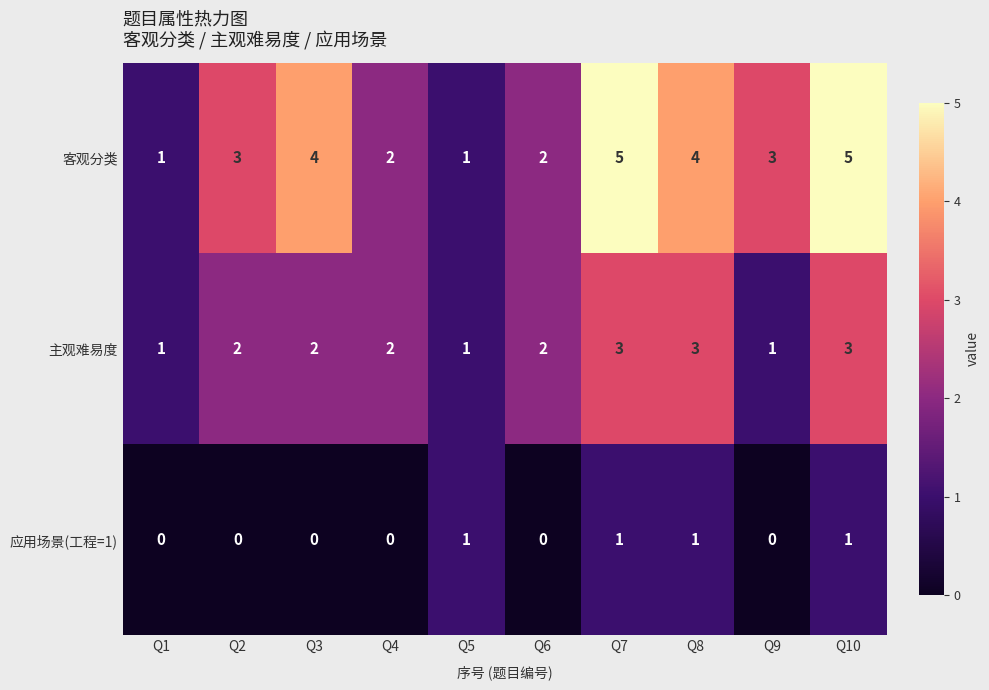

What is the maximum value for 客观分类?

5